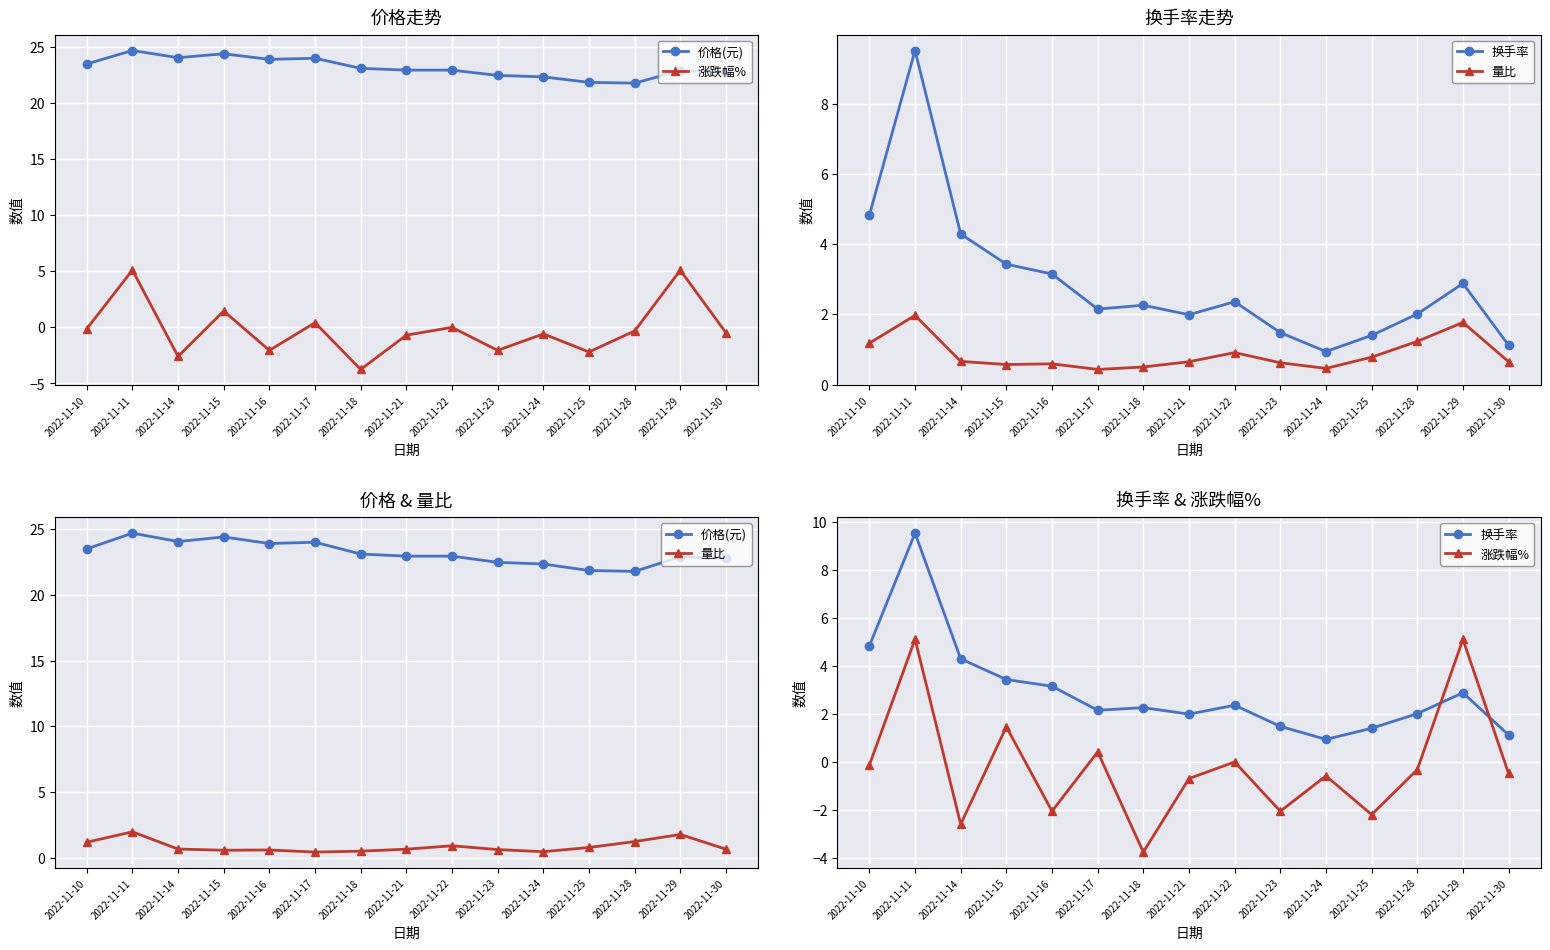

How many negative values does the 涨跌幅% series have?

10